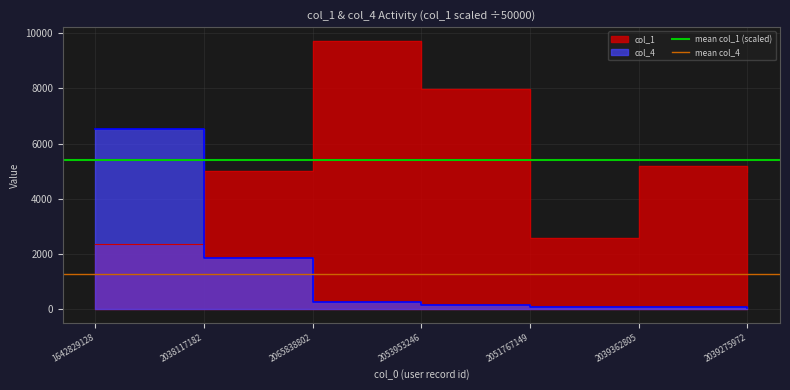

Does the chart display data point markers on the line(s)?

No